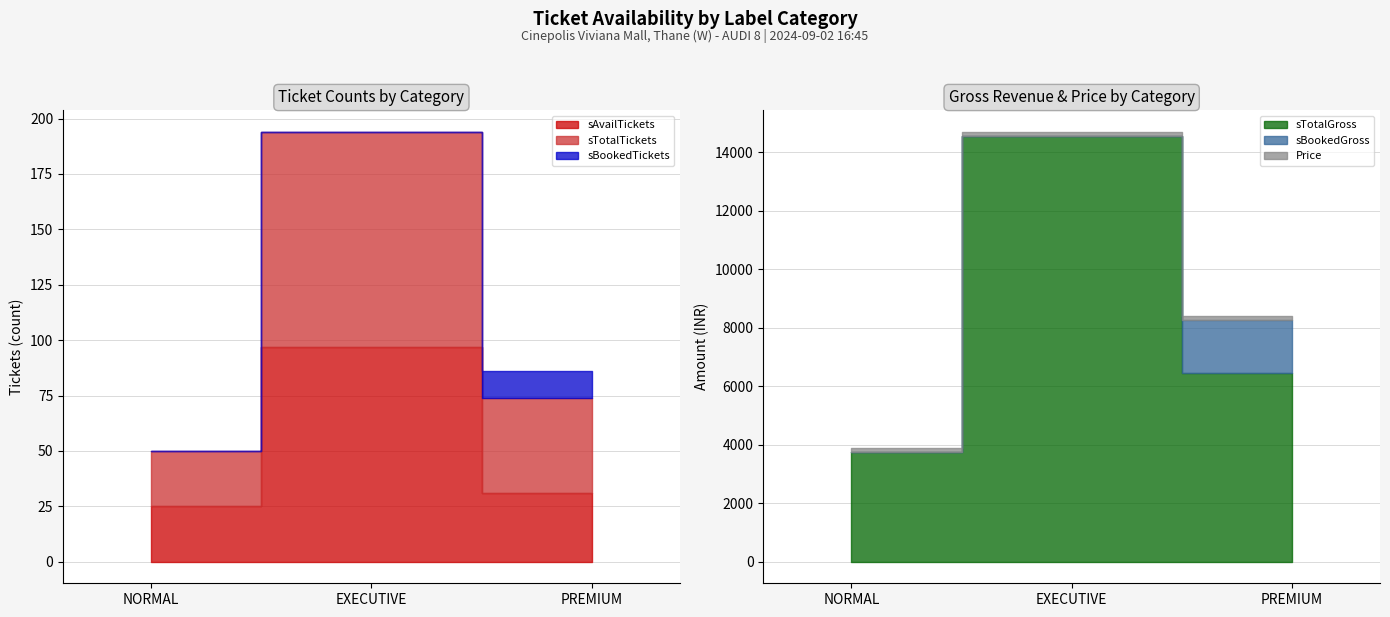

What is the total value across all series at NORMAL?

3950